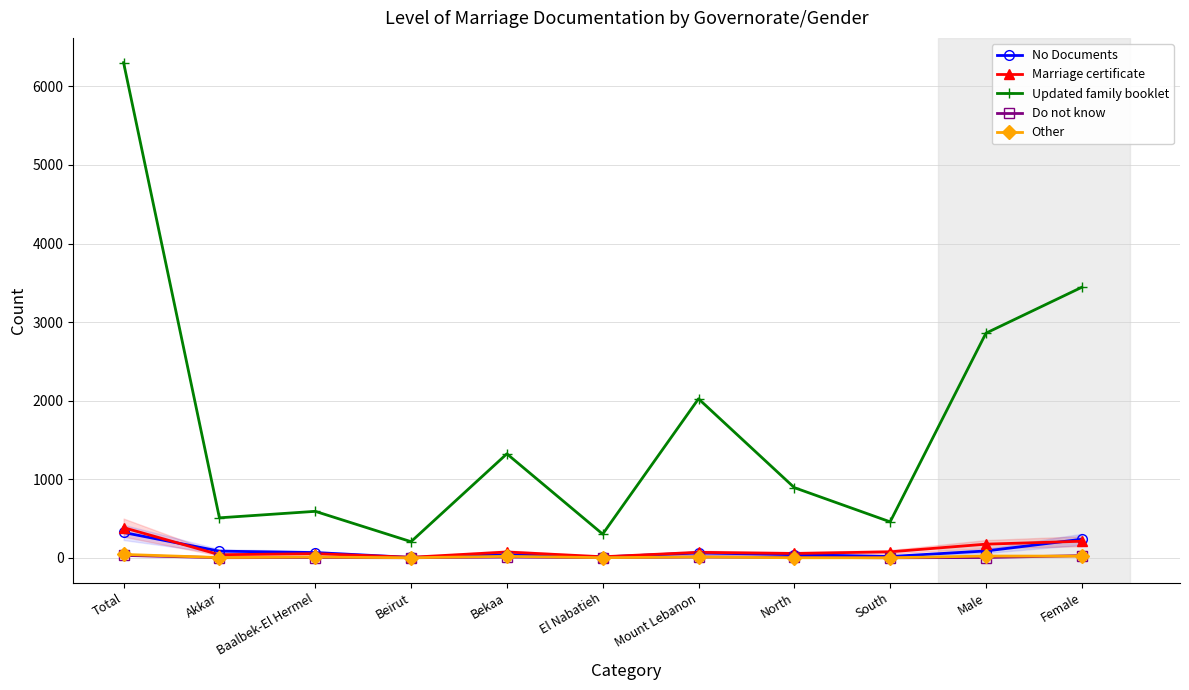

How many values in Do not know are above zero?

10